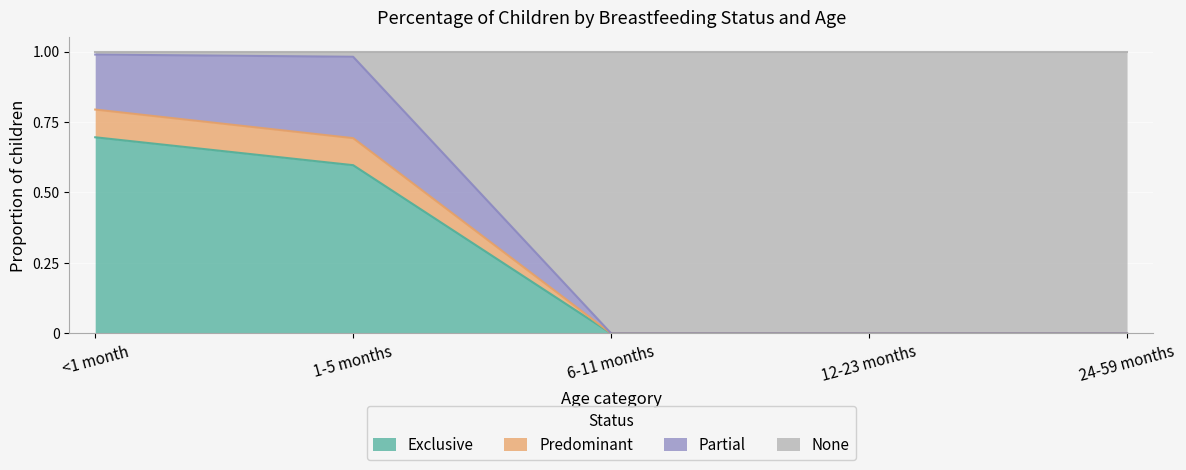

Is it true that Exclusive equals 0.0 at 24-59 months?

True